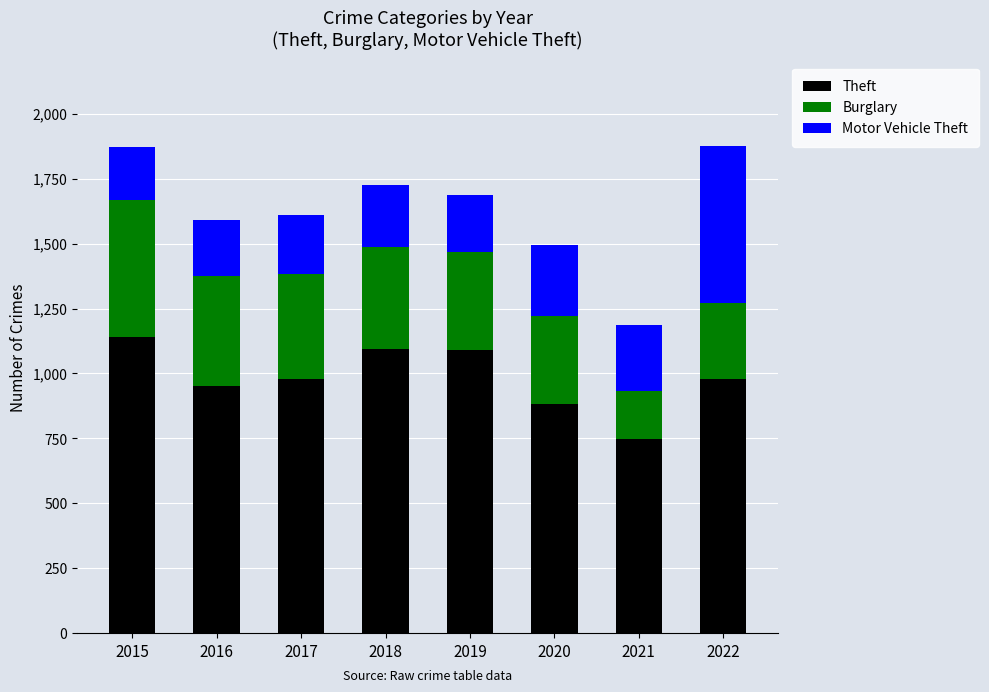

What is the minimum value for Theft?

746